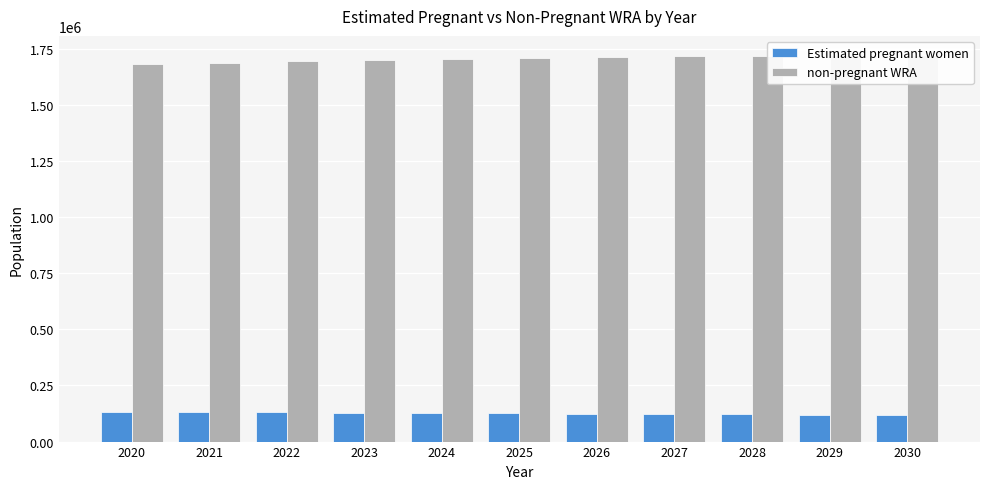

How many bars are there in total?

22